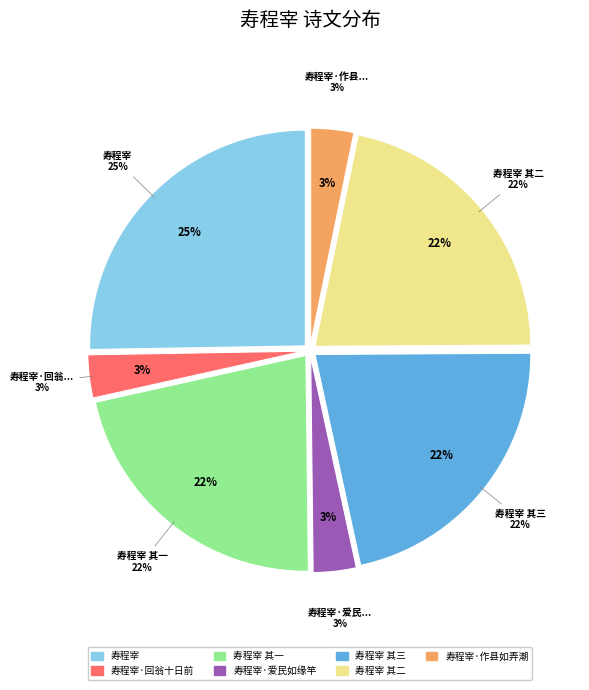

What is the ratio of the value at 寿程宰 其二 to the value at 寿程宰·回翁十日前?

6.7